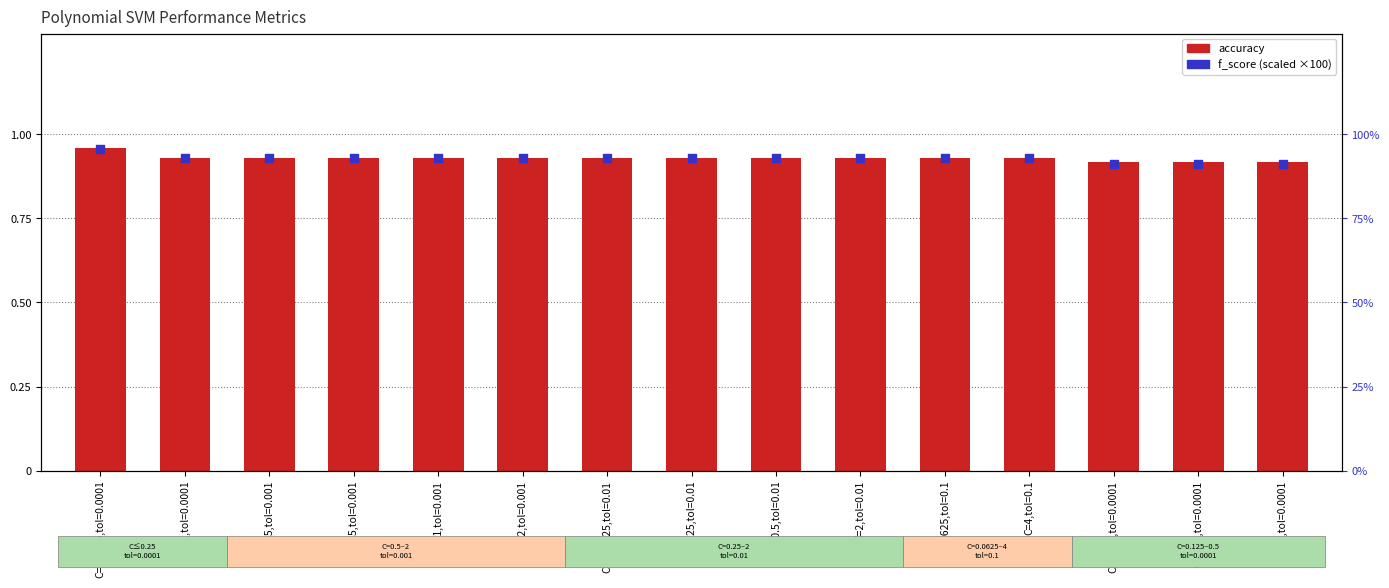

Is the value of f_score (percentile proxy) at C=2,tol=0.01 greater than the value of accuracy at C=1,tol=0.001?

Yes